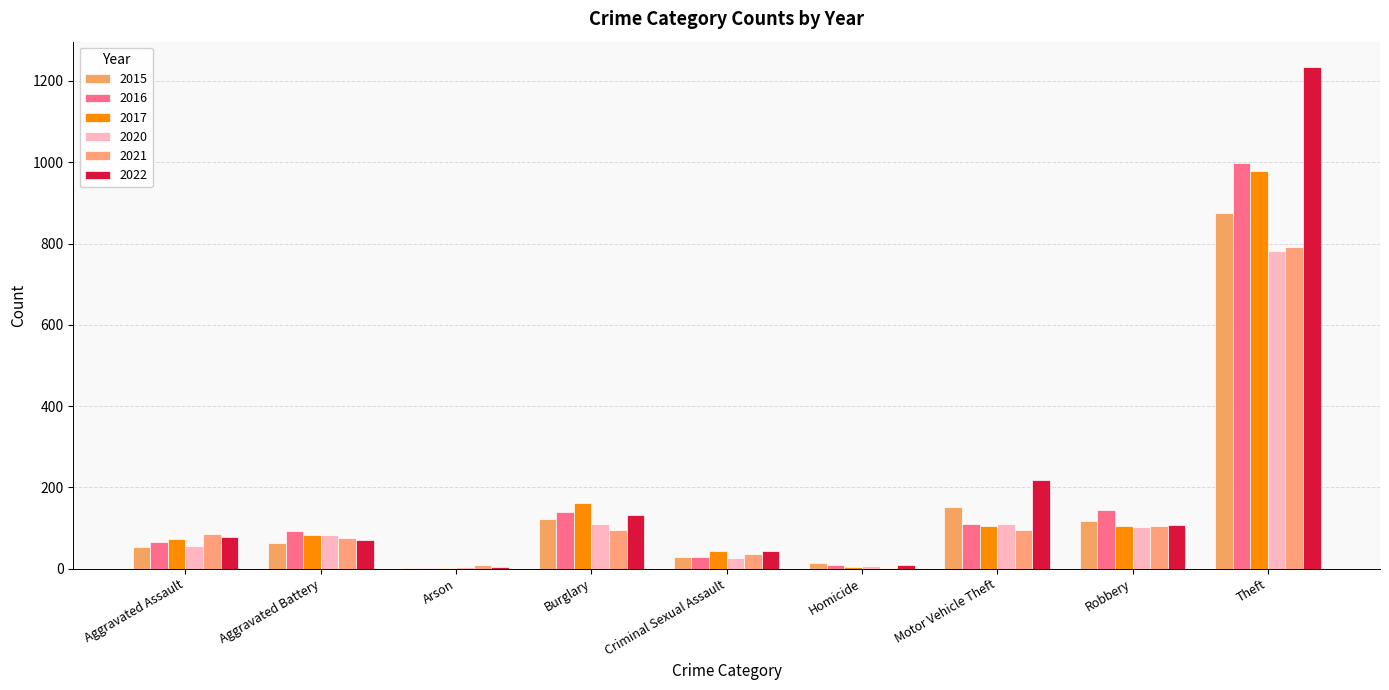

Are the bars grouped side by side (vs. stacked)?

Yes